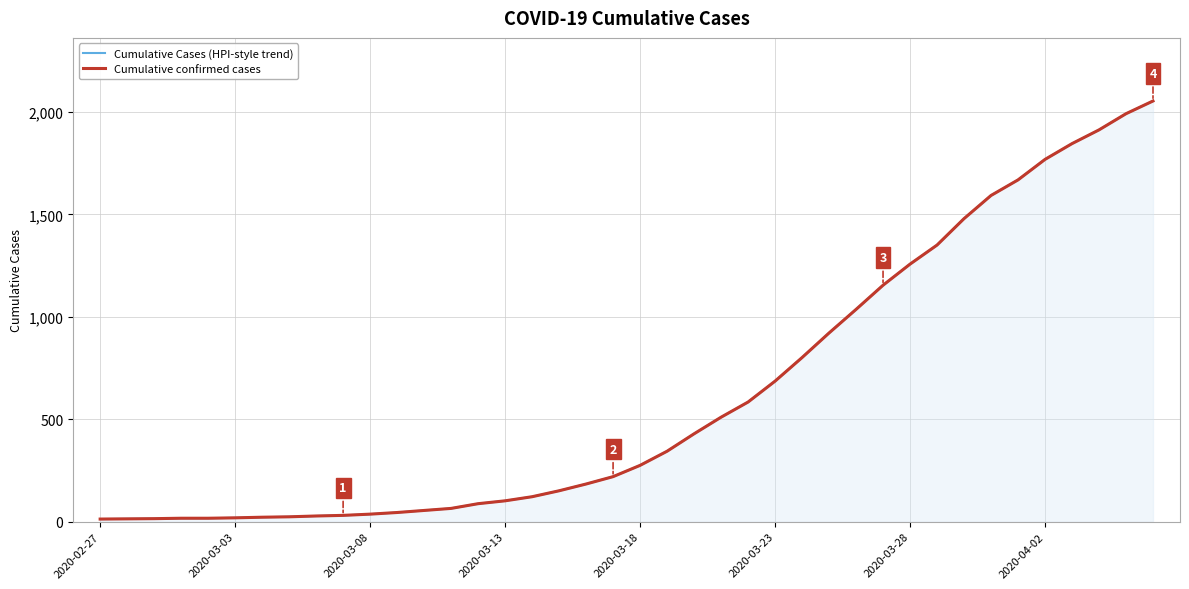

Does the chart have visible grid lines?

Yes